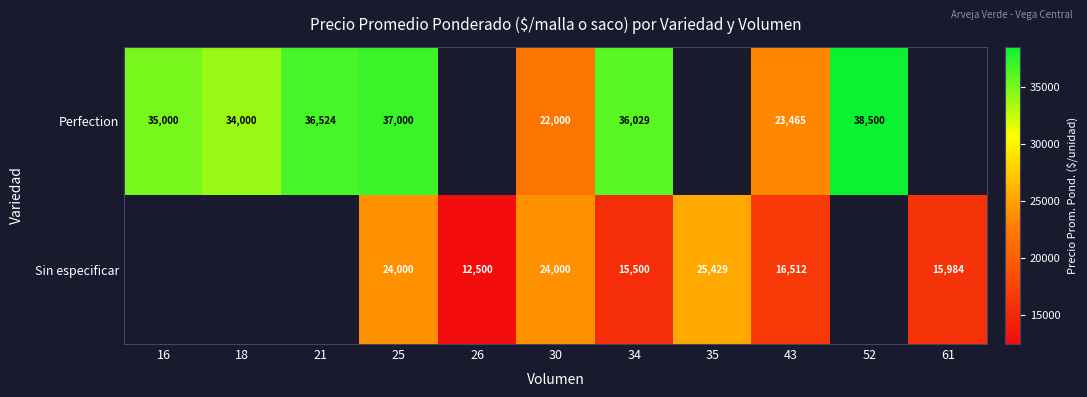

At which category is the sum across all series the highest?

25